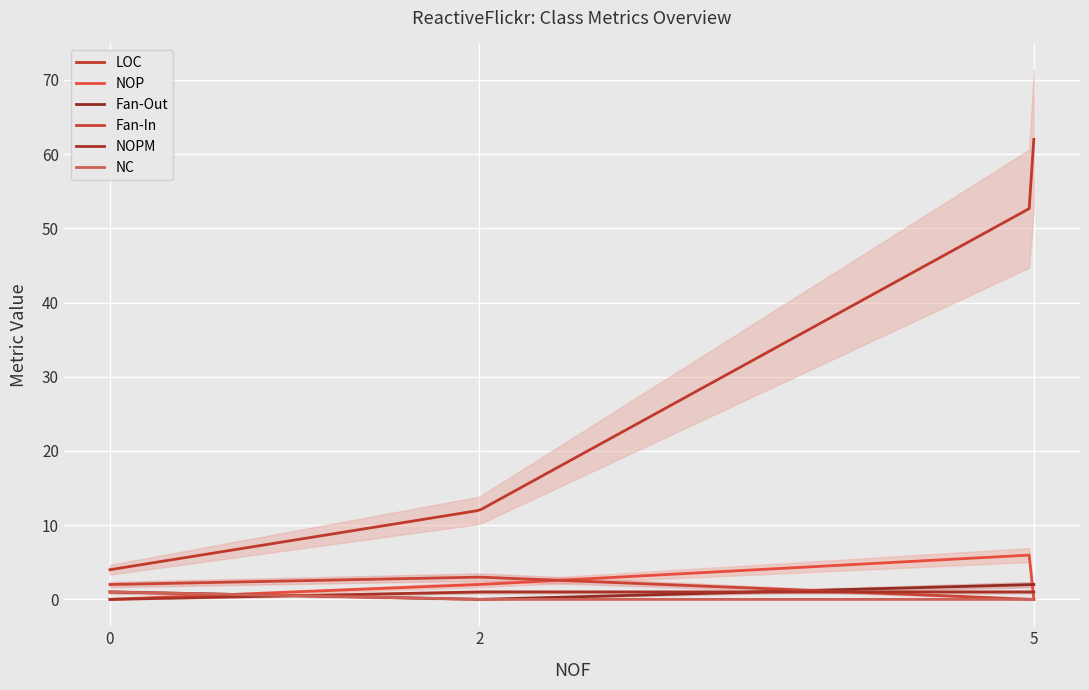

True or false: NC and NOP intersect in this chart.

True